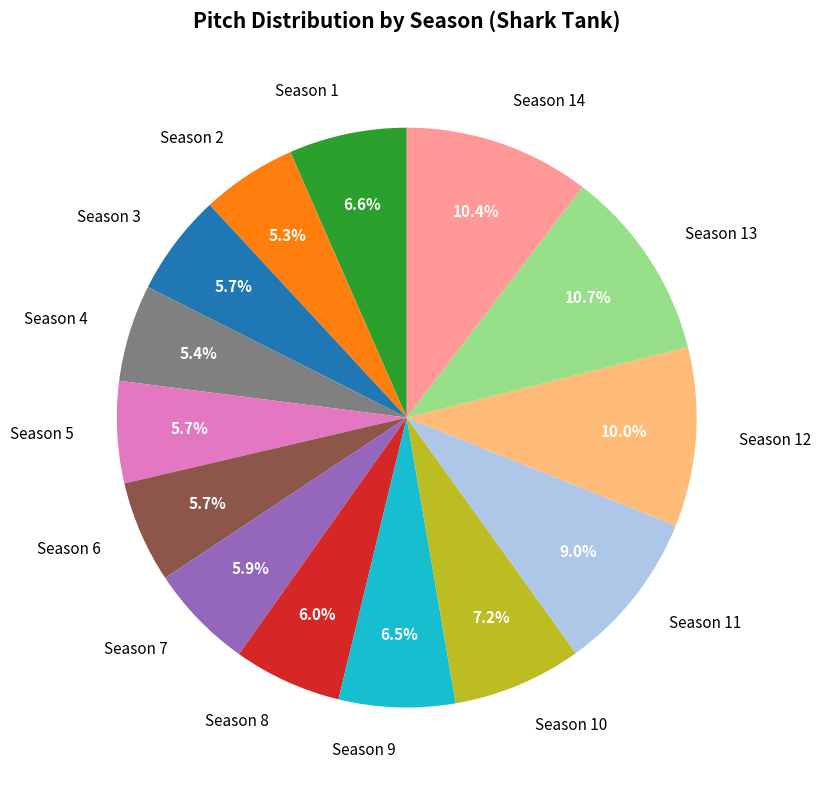

True or false: Season 14 accounts for 10% of the total.

True